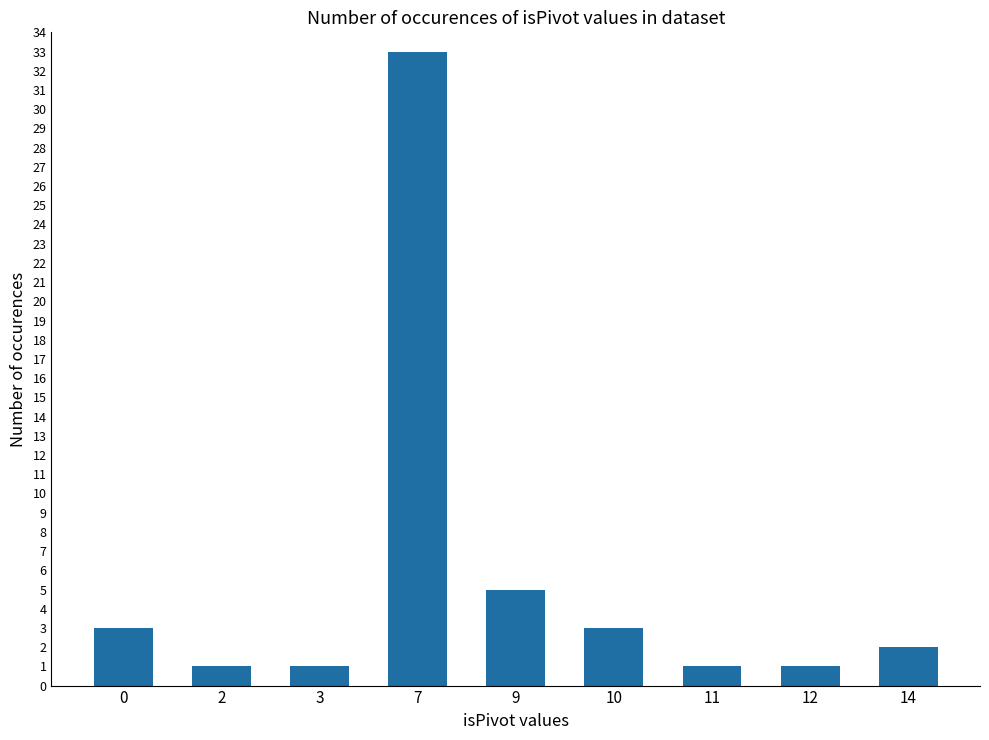

What is the average value?

6